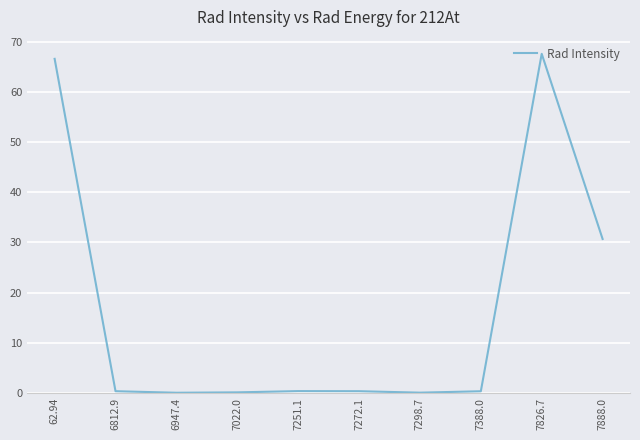

What is the difference between the maximum and minimum values?

67.5